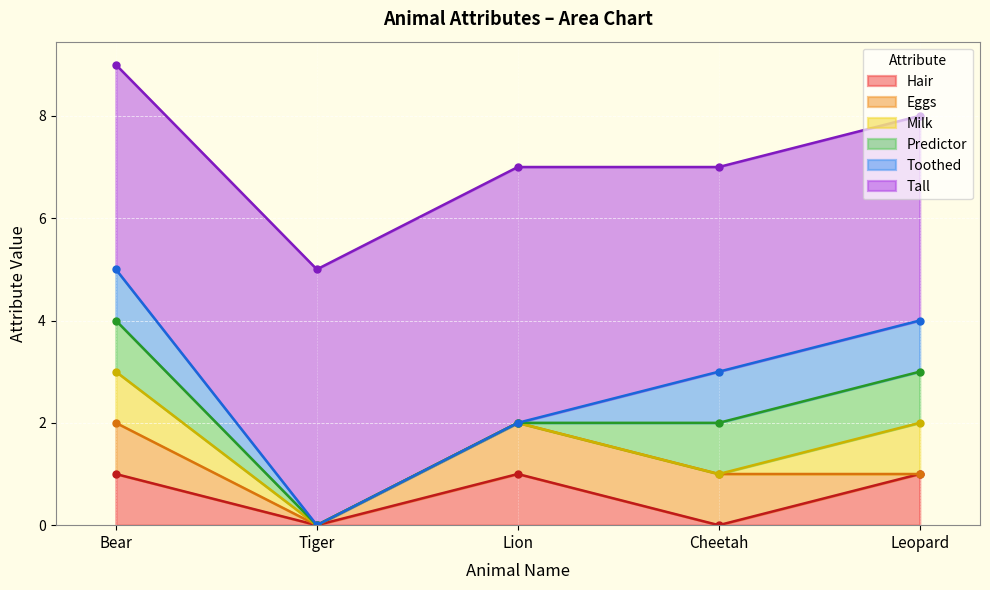

True or false: Tall and Predictor cross at least once.

False